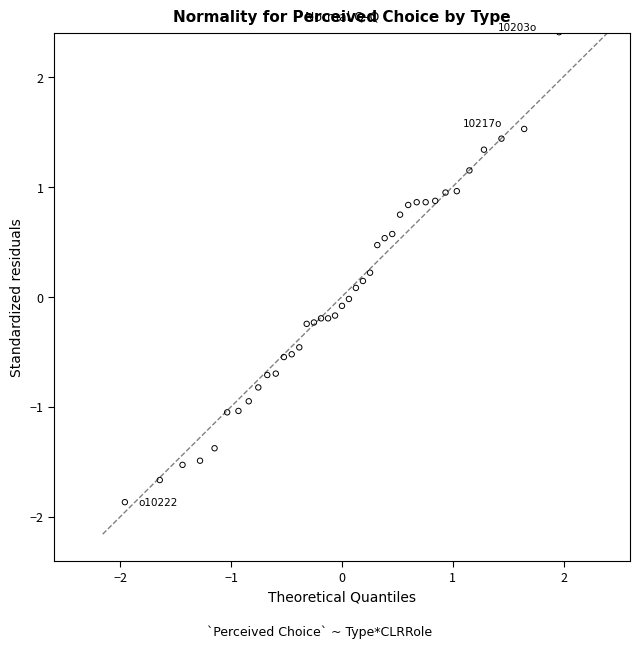

What is the range of X values (max minus min)?

3.9